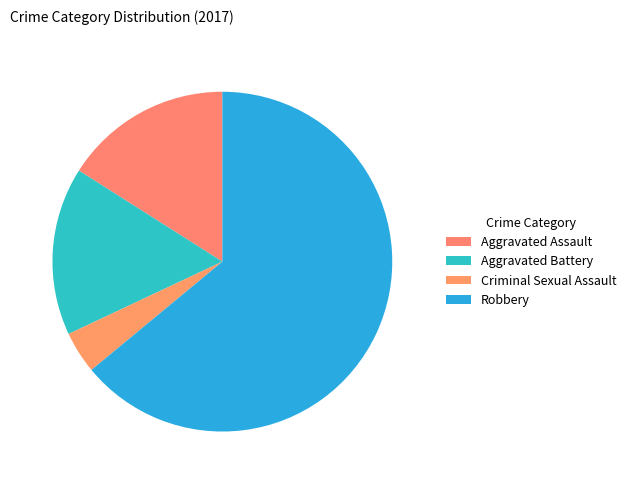

How many slices are in this pie chart?

4